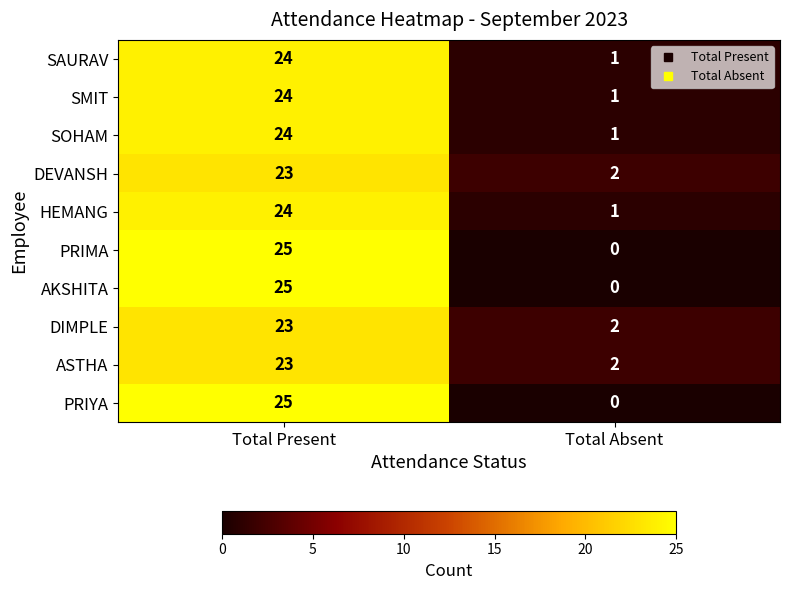

Is it true that PRIYA equals 12 at Total Present?

False